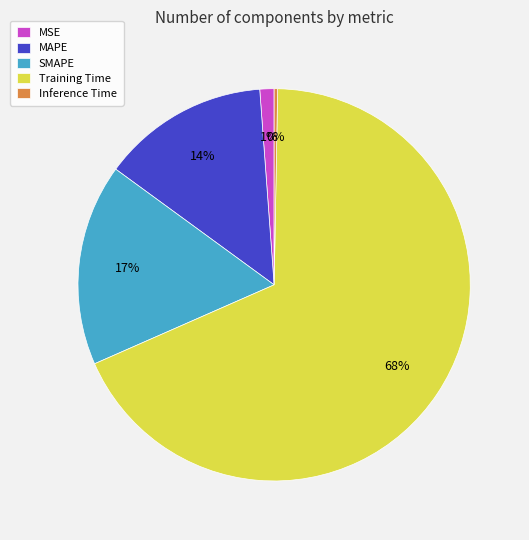

To the nearest percent, what portion does SMAPE represent?

17%